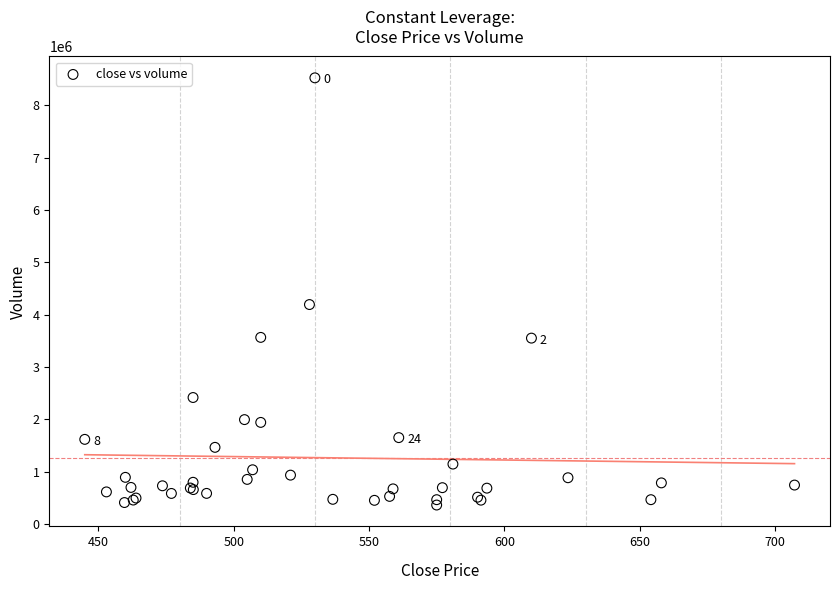

What Y value in the scatter plot is closest to 4445723?

4195131